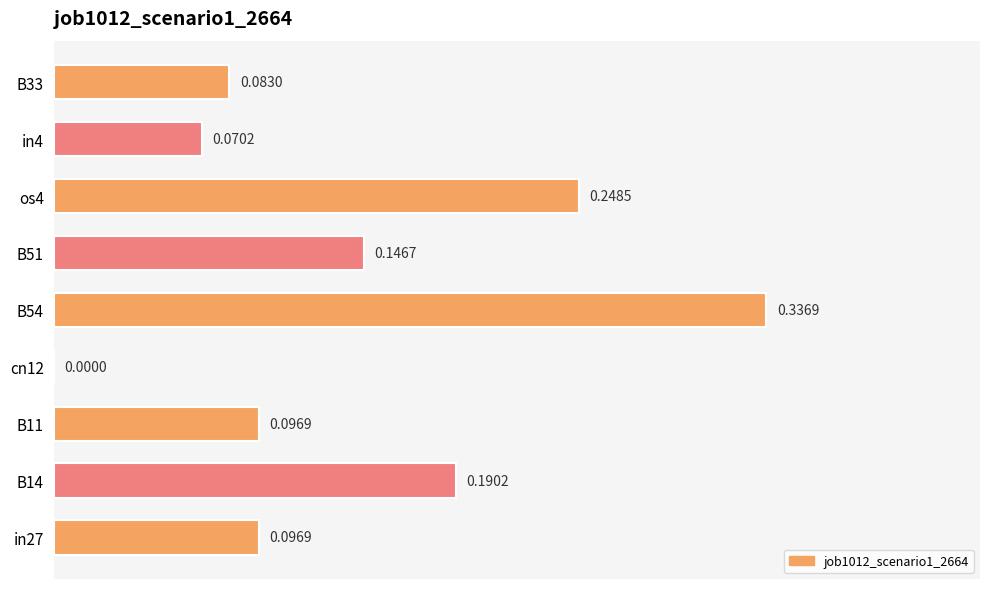

What is the sum of all values?

1.3